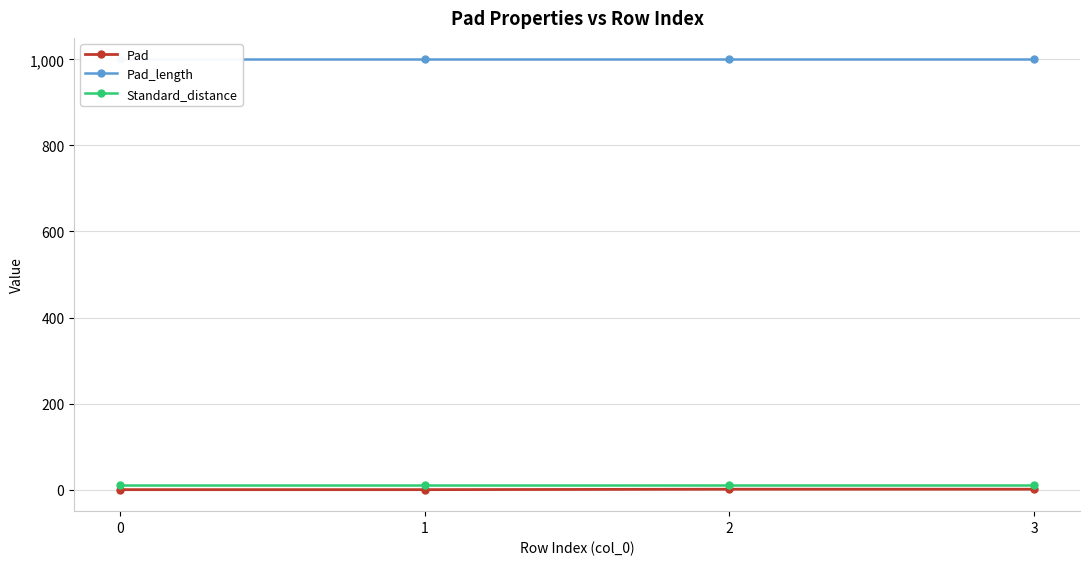

True or false: Pad and Pad_length cross at least once.

False